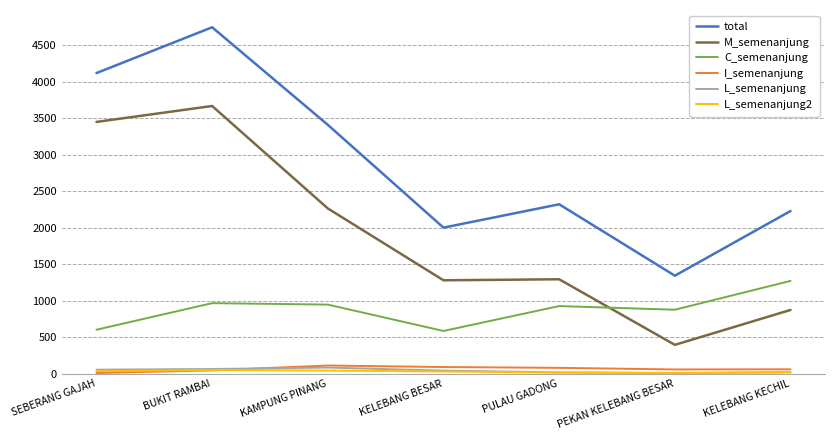

In L_semenanjung2, how many points are lower than both neighbors (excluding endpoints)?

1